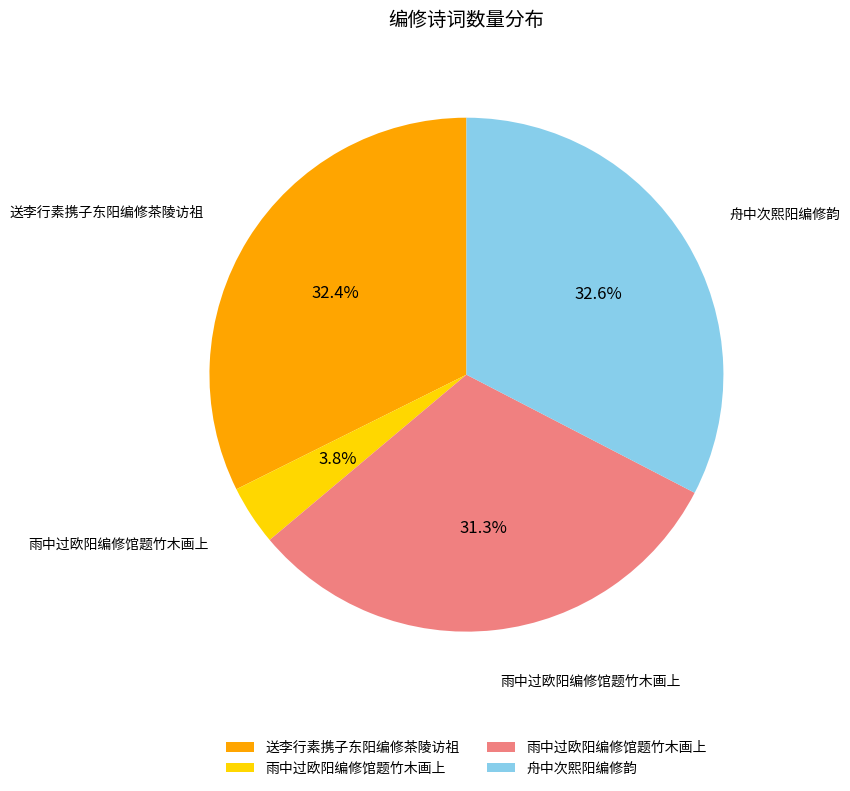

Is there any slice that represents more than half of the pie?

No